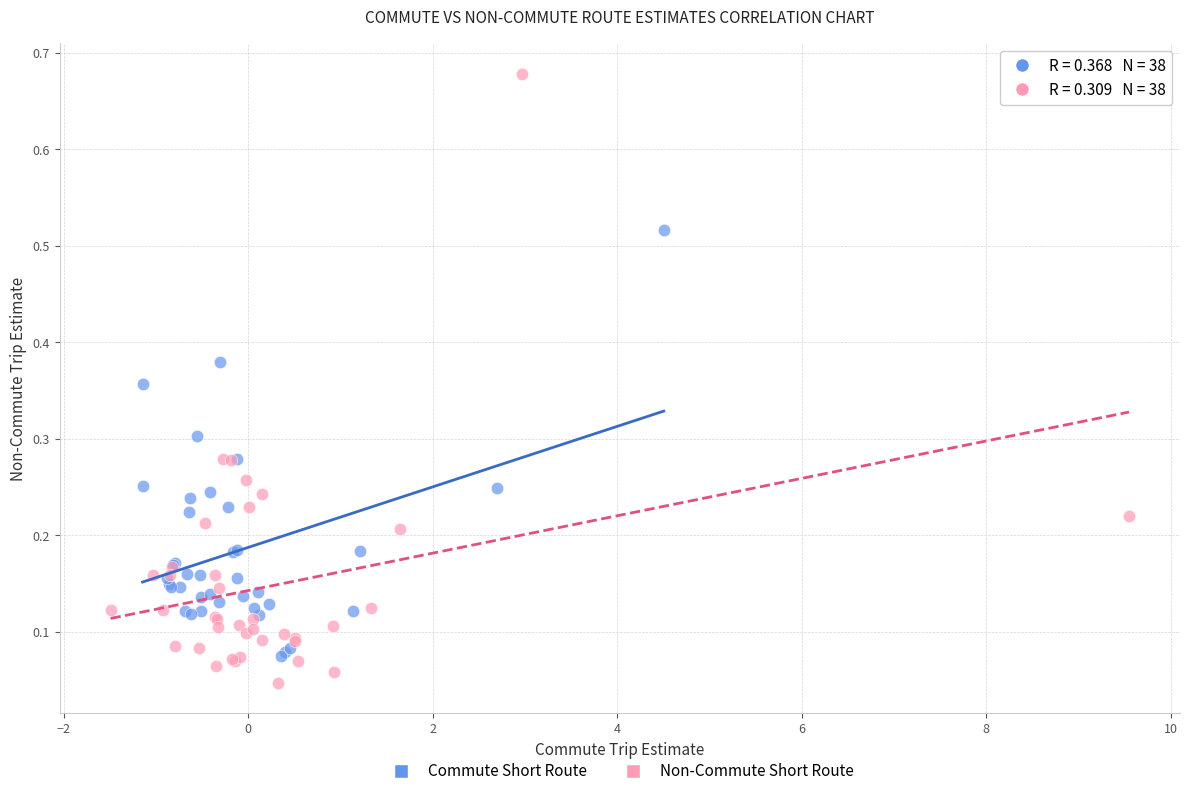

What are all the series names shown in the legend?

Commute Short Route, Non-Commute Short Route